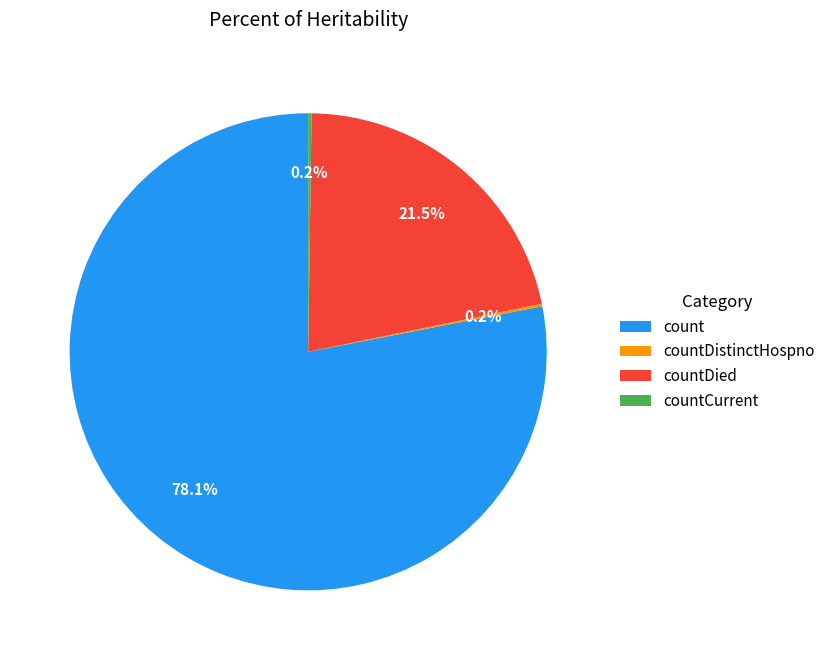

Which category has the biggest portion of the pie?

count